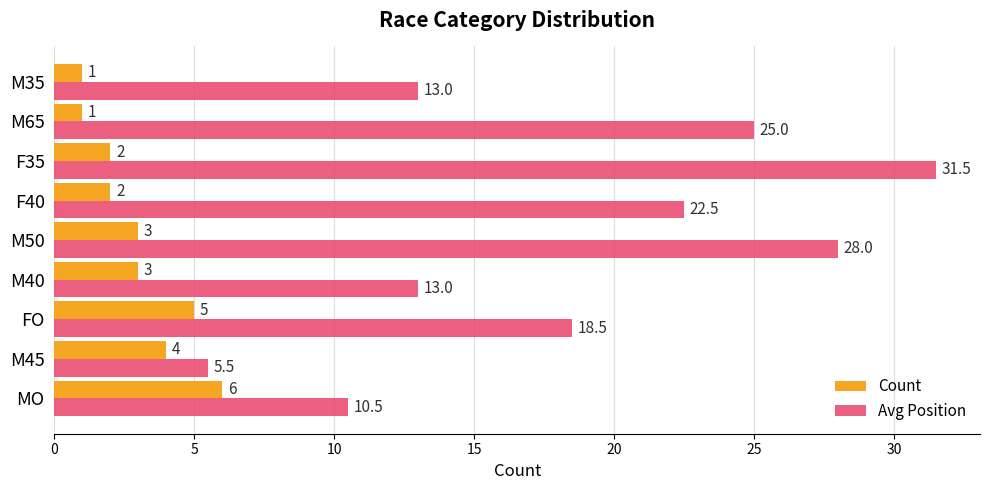

Rank the series at M35 from lowest to highest value.

Count, Avg Position